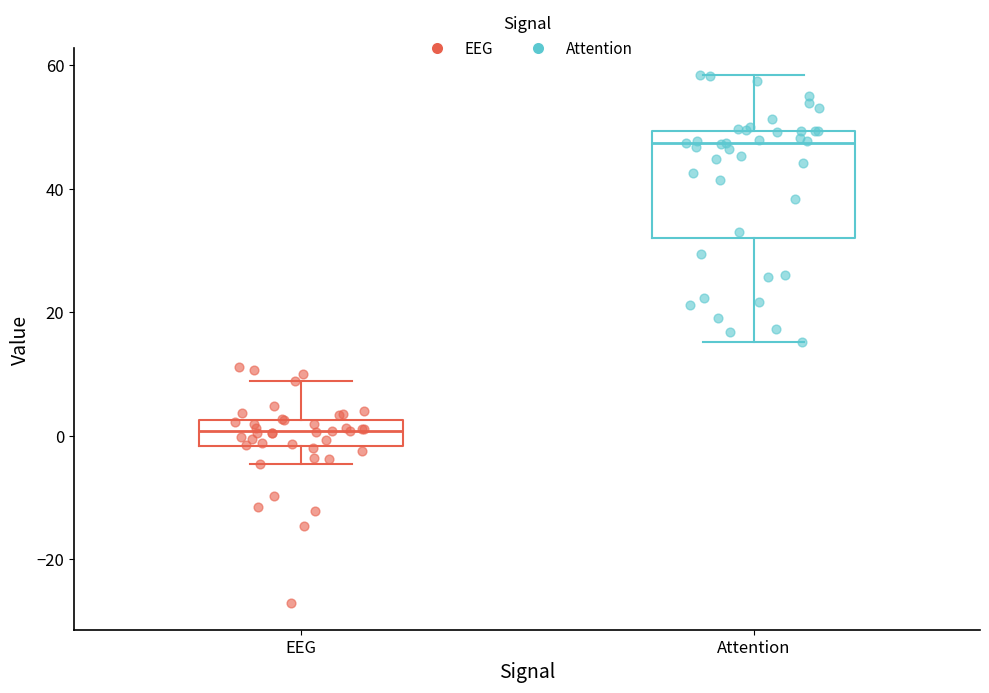

Comparing the boxes themselves (not the whiskers), which one is the tallest?

Attention